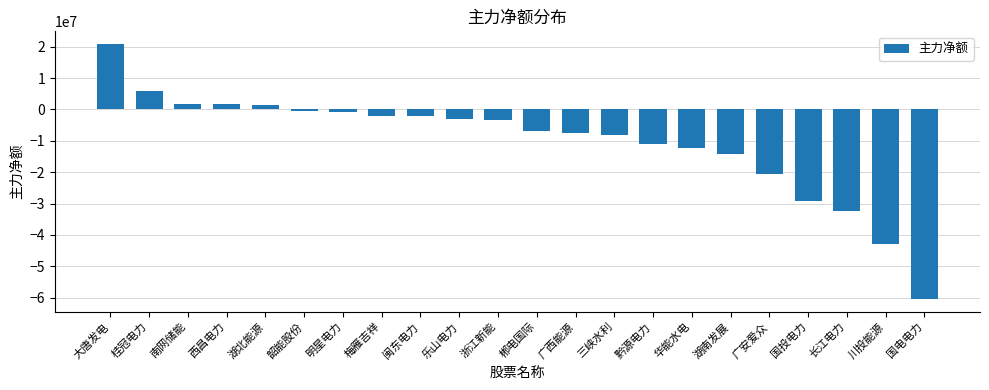

How many values are above zero?

5